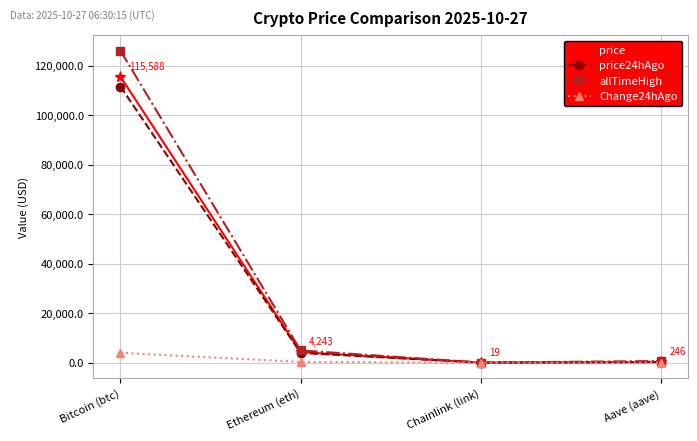

At which category is the sum across all series the highest?

Bitcoin (btc)